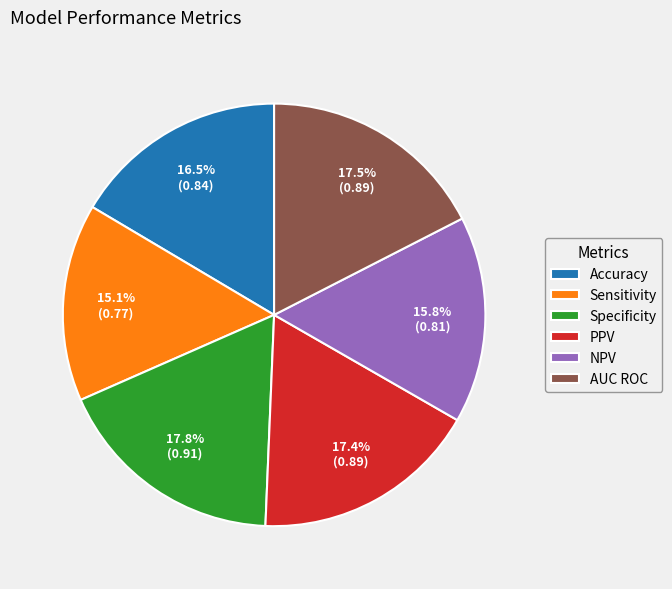

To the nearest percent, what is the combined percentage of Specificity and Accuracy?

34%